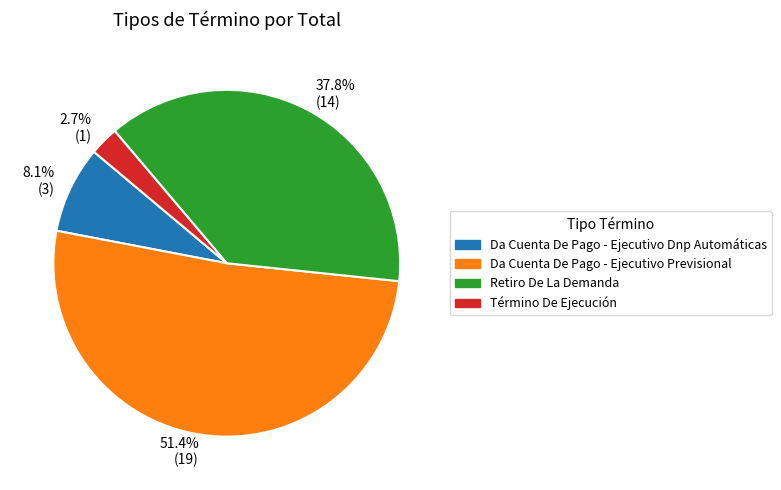

Does any single category account for the majority?

Yes